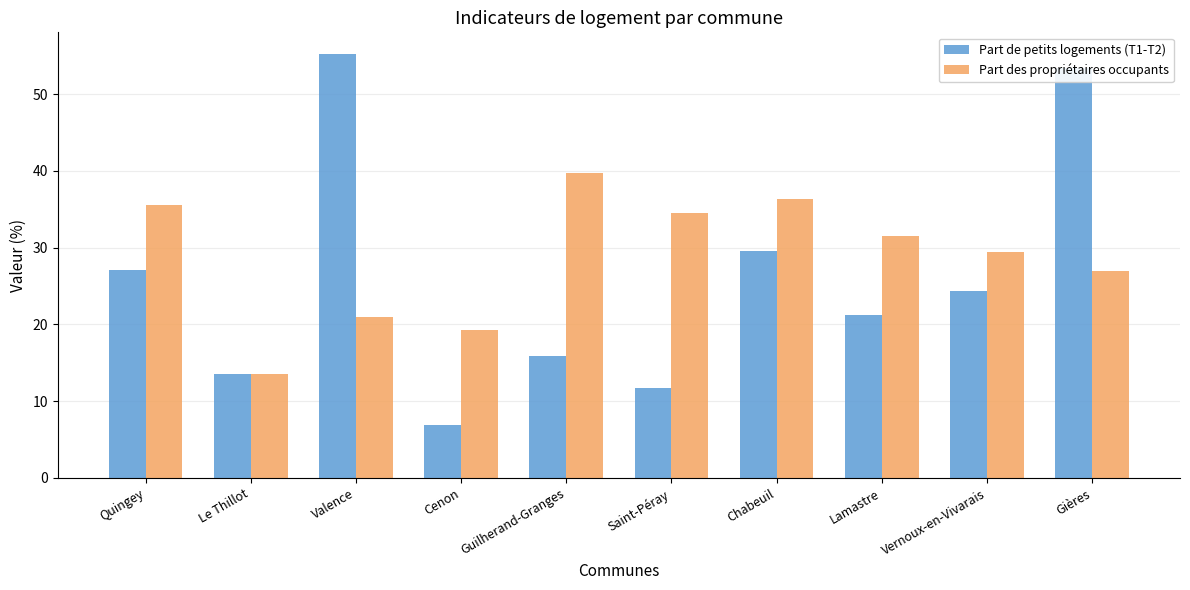

What is the label of the 10th bar from the left?

Gières